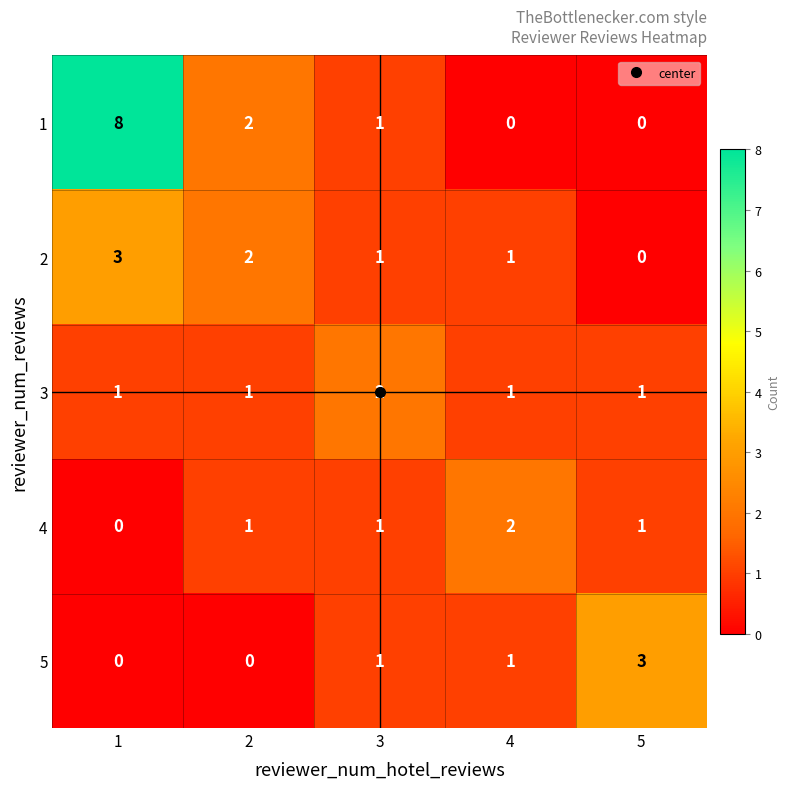

The value of 3 at 4 is 1. True or false?

True